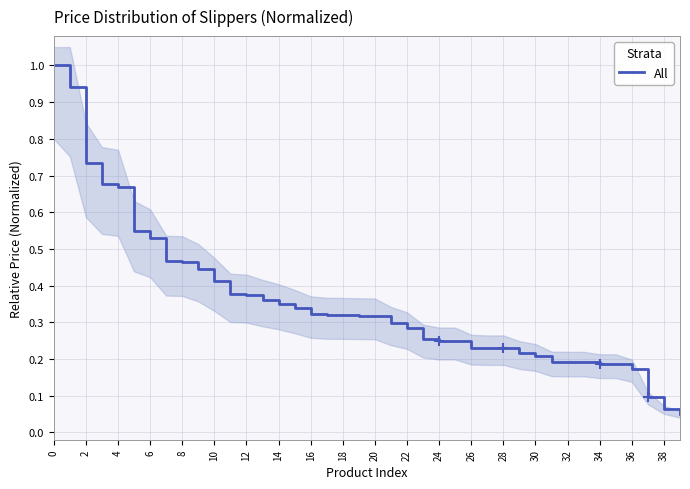

True or false: All has a value of 1.0 at 4.

False